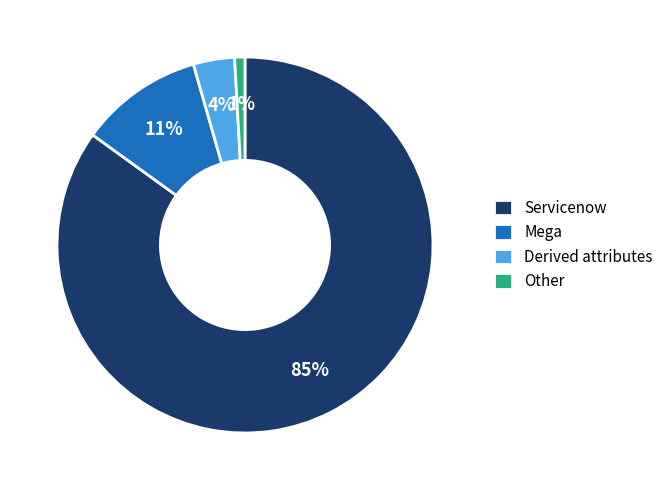

Which has a higher value, Derived attributes or Servicenow?

Servicenow